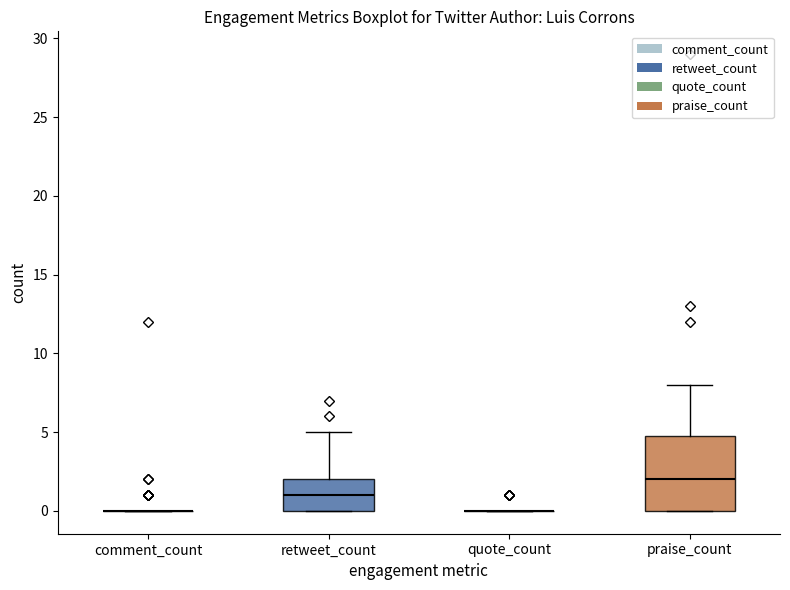

Reading left to right, read every box against the y-axis: the position of its median line, the range the box covers, and the ends of its whiskers. The values are not printed on the chart, so give them approximately, as read against the axis.

comment_count: box collapsed to a line at 0, whiskers 0 to 0
retweet_count: median 1, box 0 to 2, whiskers 0 to 5
quote_count: box collapsed to a line at 0, whiskers 0 to 0
praise_count: median 2, box 0 to 5, whiskers 0 to 8